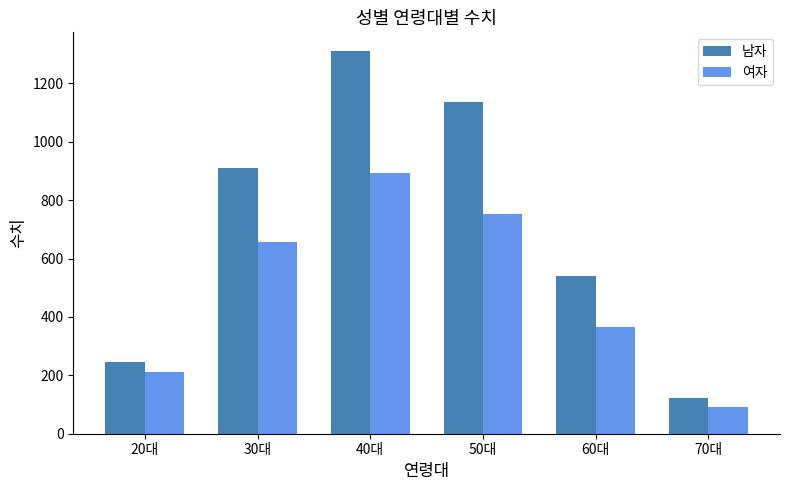

The 남자 series shows 74.0 at 70대. True or false?

False